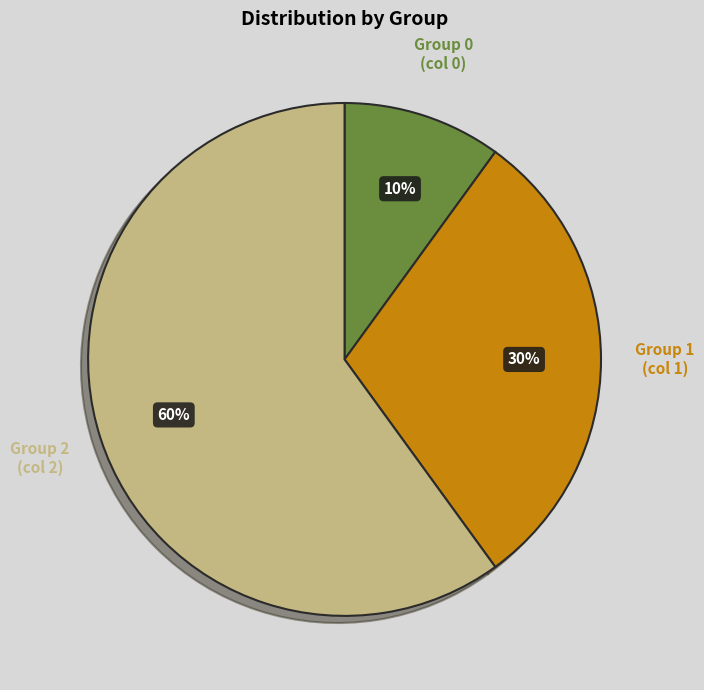

To the nearest percent, what portion does Group 1 represent?

30%